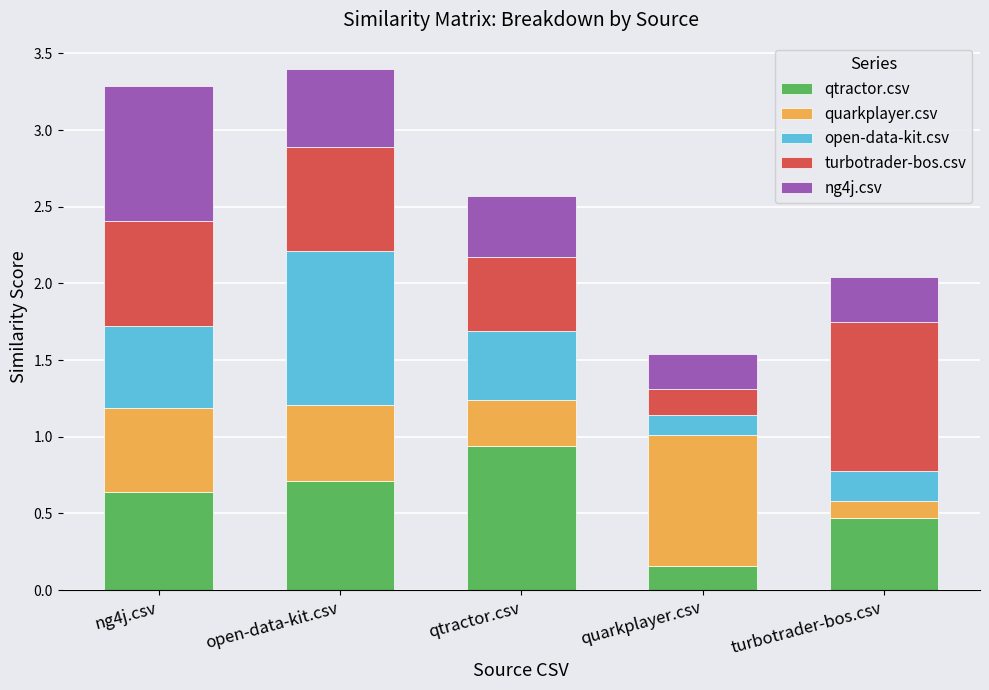

What is the total value across all series at turbotrader-bos.csv?

2.0